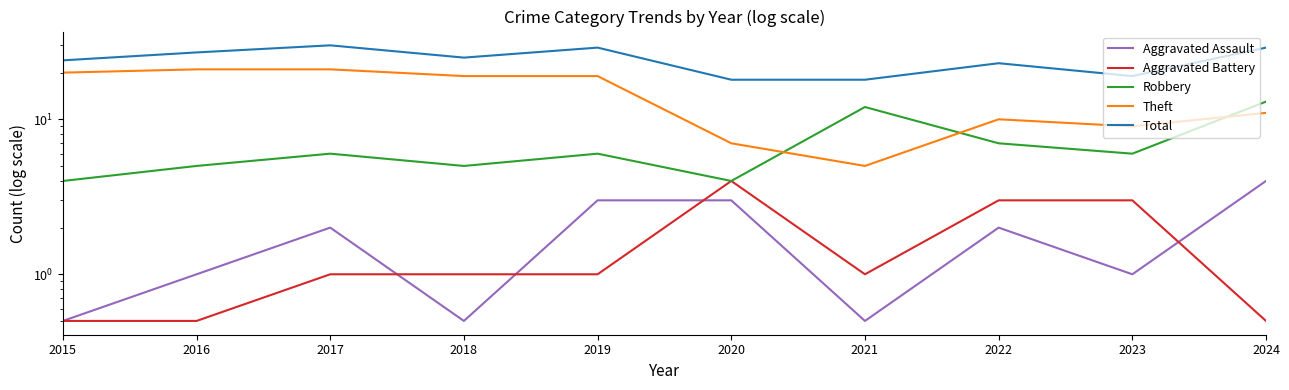

Reading left to right, transcribe all the data shown in this chart.

Aggravated Assault: 2015=0.5	2016=1.0	2017=2.0	2018=0.5	2019=3.0	2020=3.0	2021=0.5	2022=2.0	2023=1.0	2024=4.0
Aggravated Battery: 2015=0.5	2016=0.5	2017=1.0	2018=1.0	2019=1.0	2020=4.0	2021=1.0	2022=3.0	2023=3.0	2024=0.5
Robbery: 2015=4.0	2016=5.0	2017=6.0	2018=5.0	2019=6.0	2020=4.0	2021=12.0	2022=7.0	2023=6.0	2024=13.0
Theft: 2015=20.0	2016=21.0	2017=21.0	2018=19.0	2019=19.0	2020=7.0	2021=5.0	2022=10.0	2023=9.0	2024=11.0
Total: 2015=24.0	2016=27.0	2017=30.0	2018=25.0	2019=29.0	2020=18.0	2021=18.0	2022=23.0	2023=19.0	2024=29.0